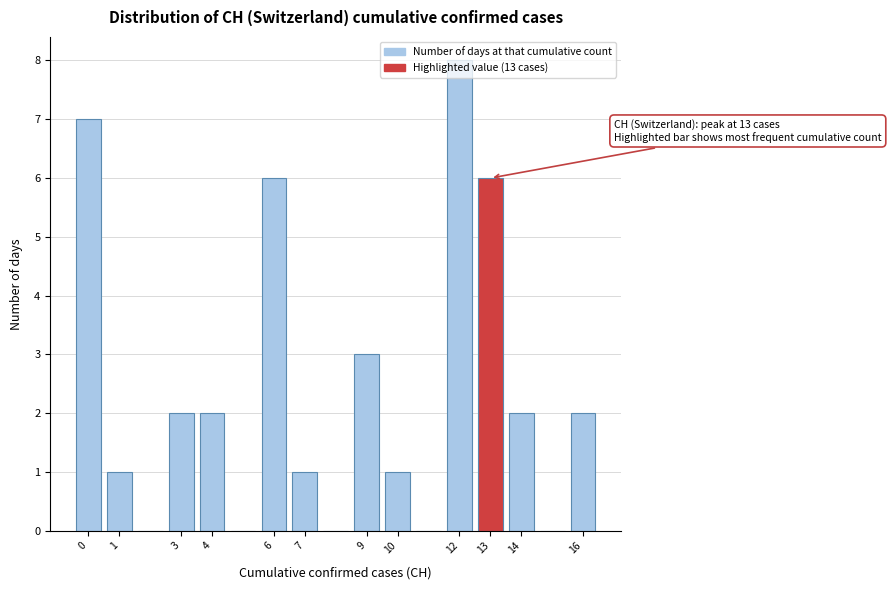

Which range on the x-axis has the tallest bar?

11.5 to 12.5